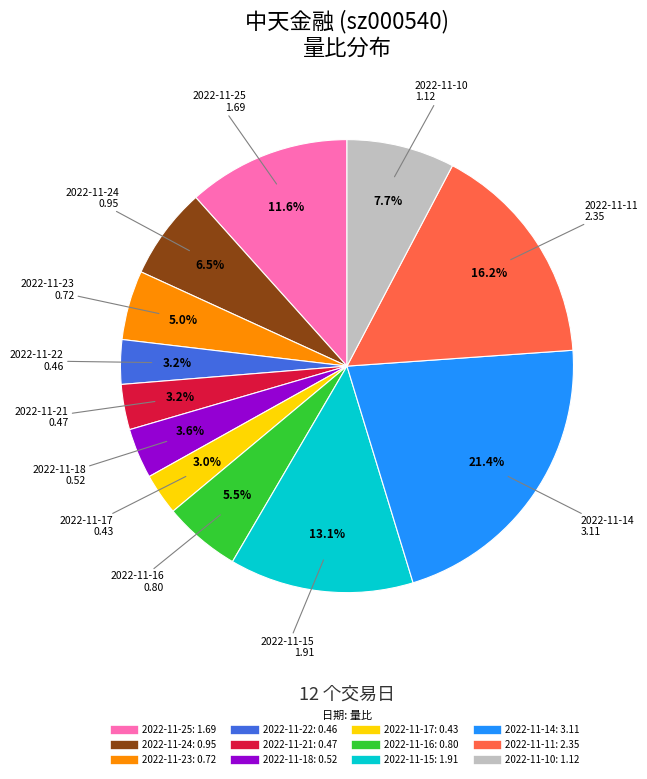

To the nearest percent, what is the combined percentage of 2022-11-11 and 2022-11-14?

38%